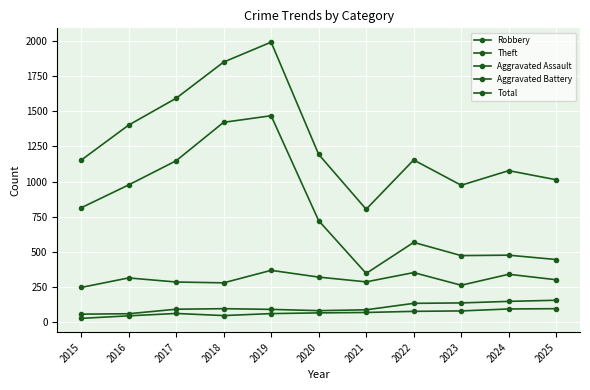

True or false: Aggravated Assault and Theft cross at least once.

False